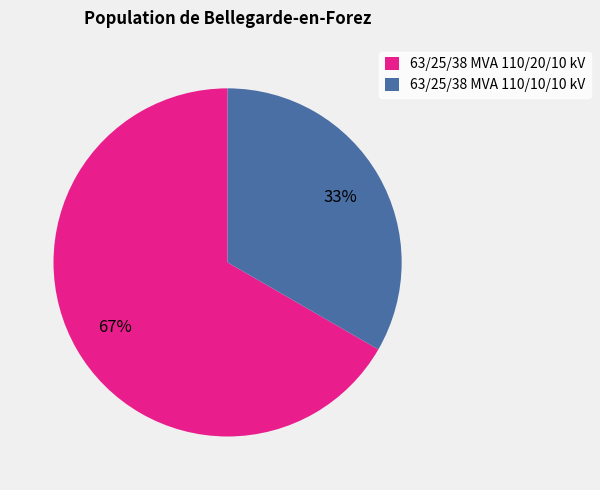

Which slice is the largest?

63/25/38 MVA 110/20/10 kV